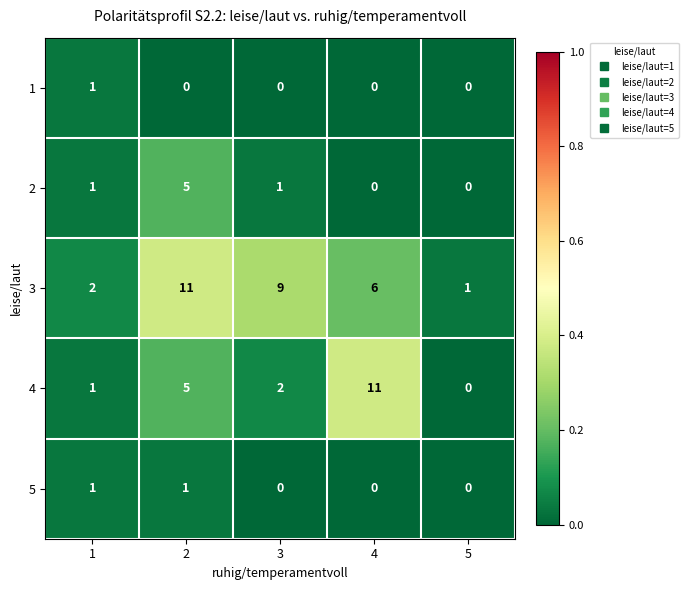

At how many categories does at least one series exceed 3?

3